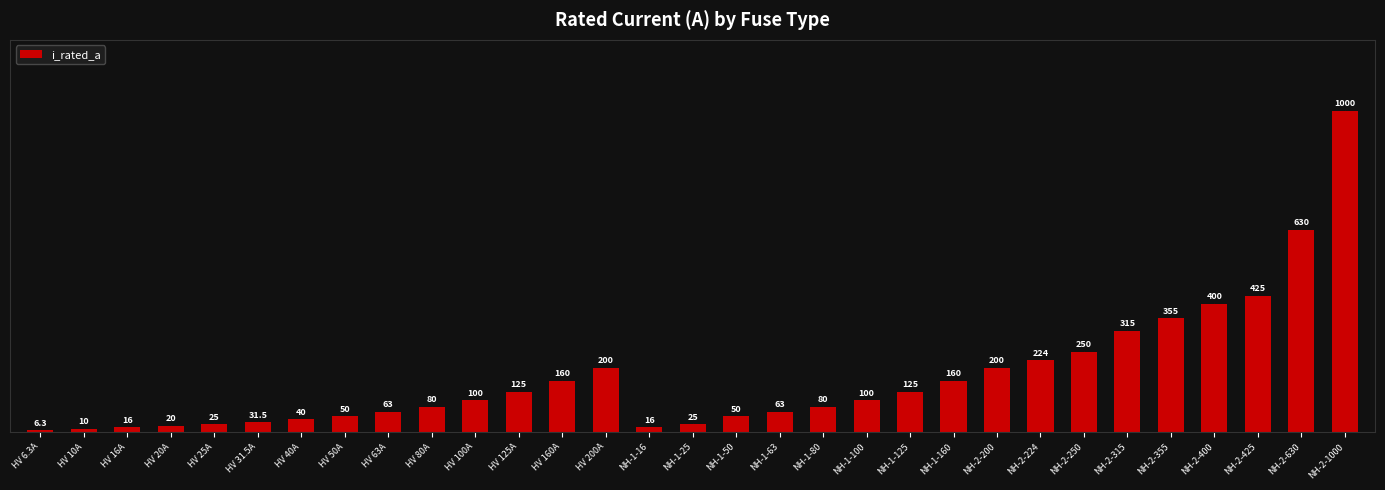

What is the difference between the values at NH-1-63 and NH-1-160?

97.0